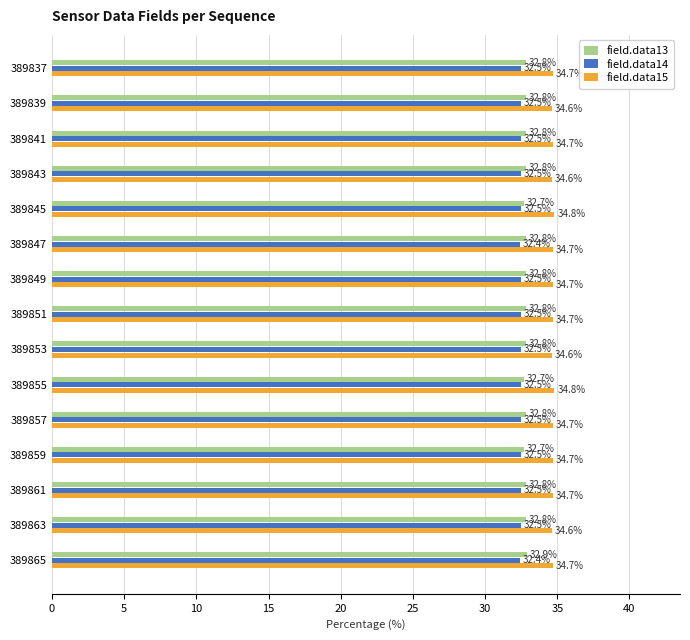

Is it true that field.data14 equals 49.8 at 389837?

False